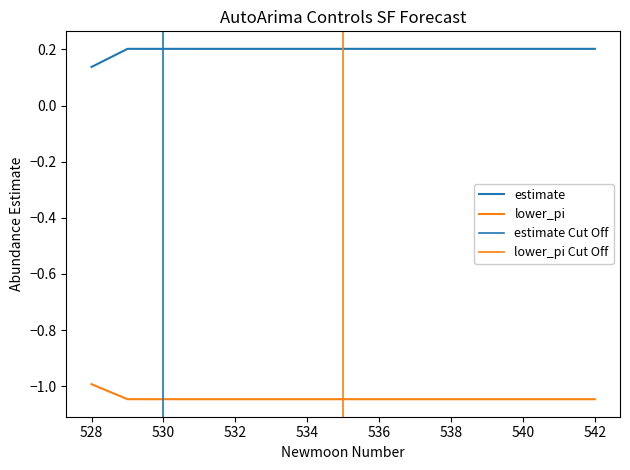

Count the estimate values in the range 0 to 1.

15